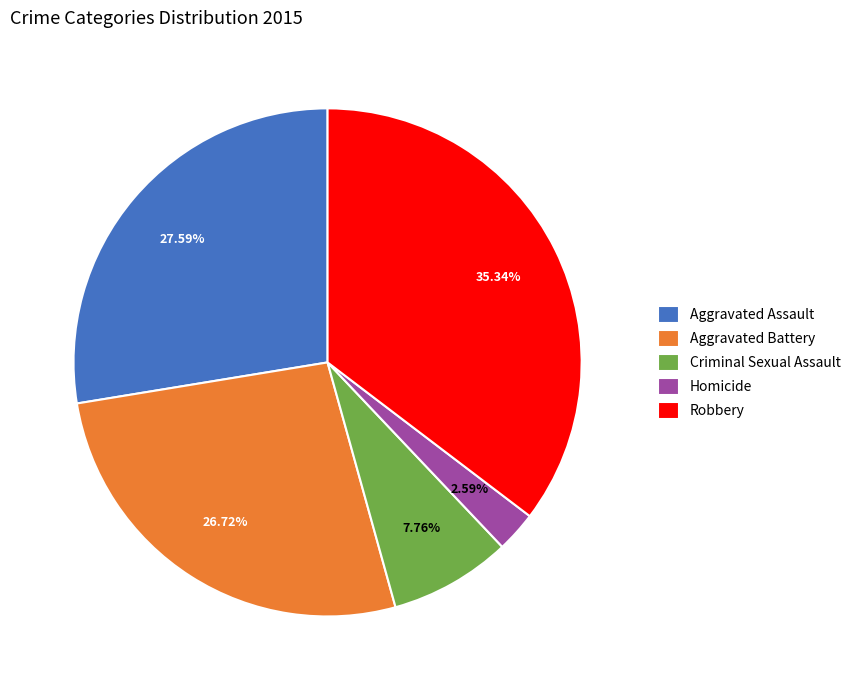

How many segments does this pie chart have?

5